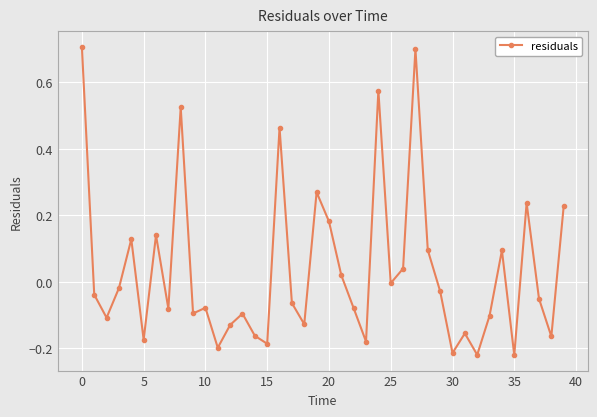

True or false: the data has more than 1 interior local peaks.

True